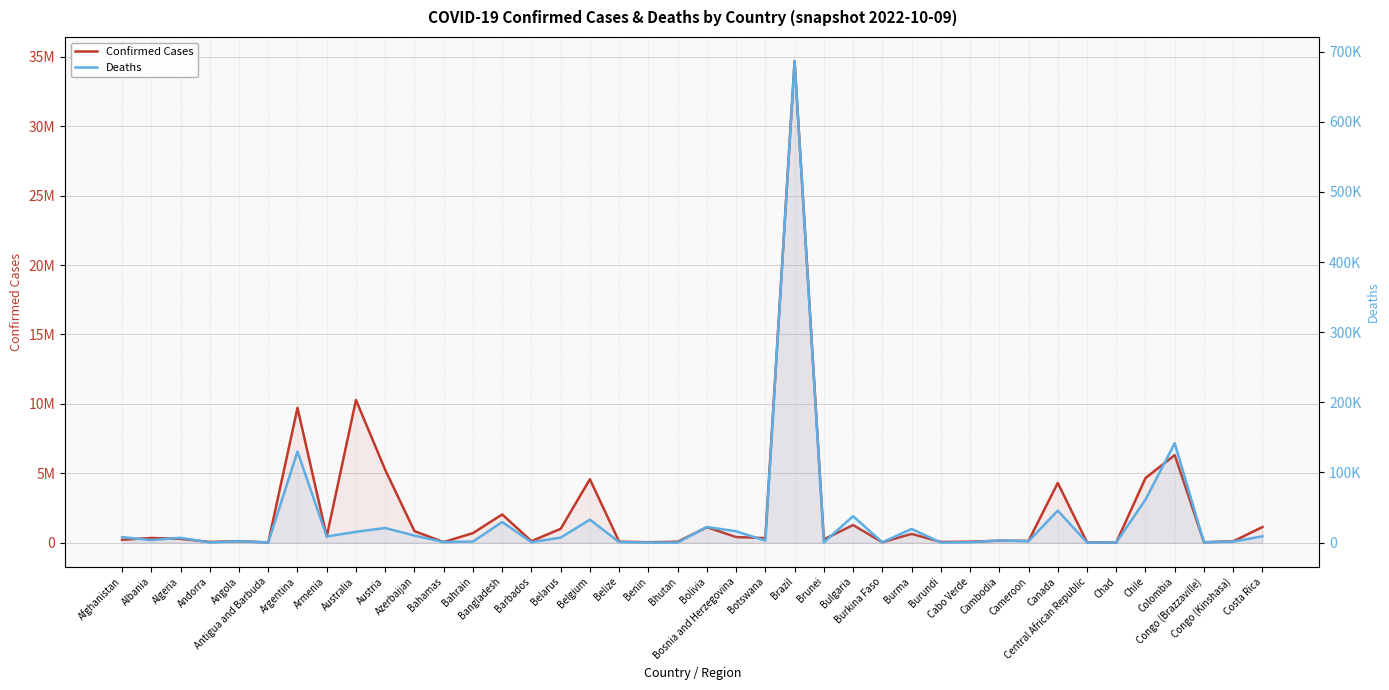

What position from the right is Belize?

23